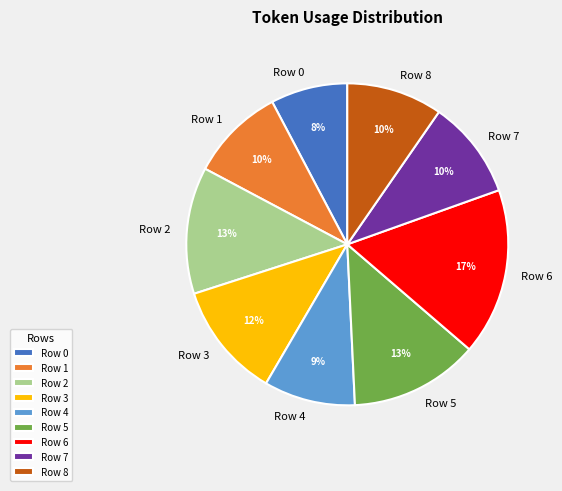

To the nearest percent, what portion does Row 5 represent?

13%